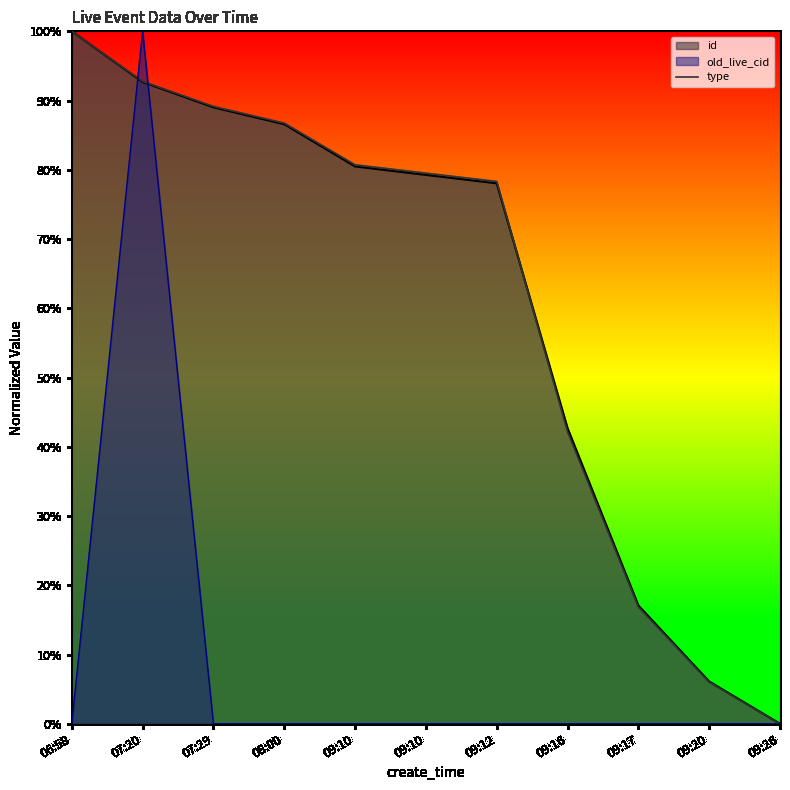

What is the spread (max minus min) of values at 06:58?

100.0